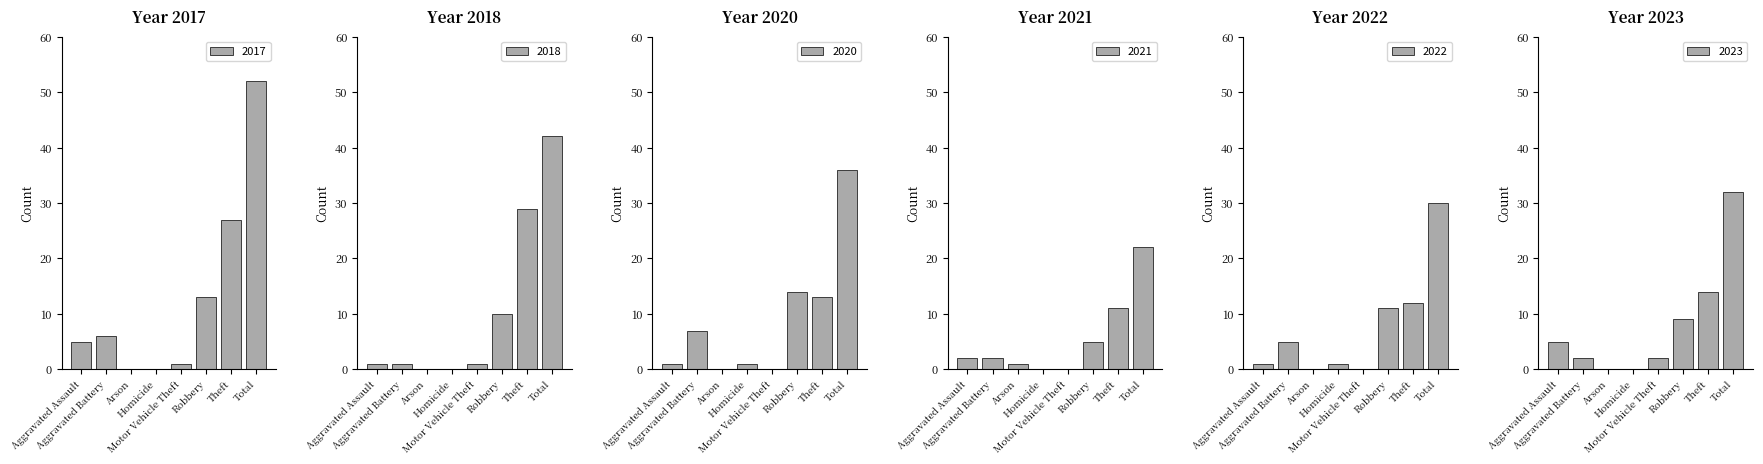

Which category has the lowest value in the 2018 series?

Arson